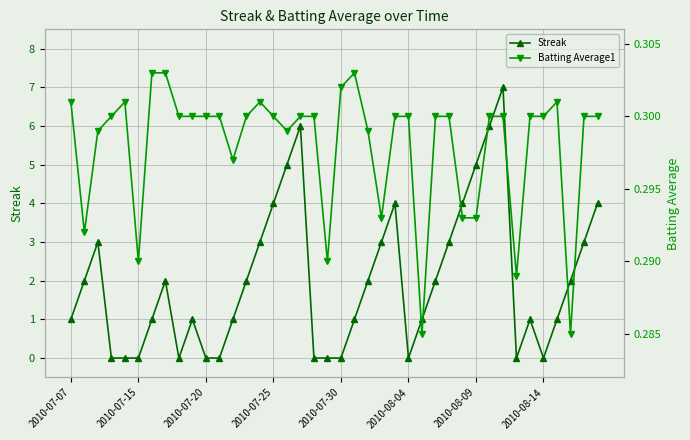

Between 27 and 29, which series saw the biggest shift?

Streak